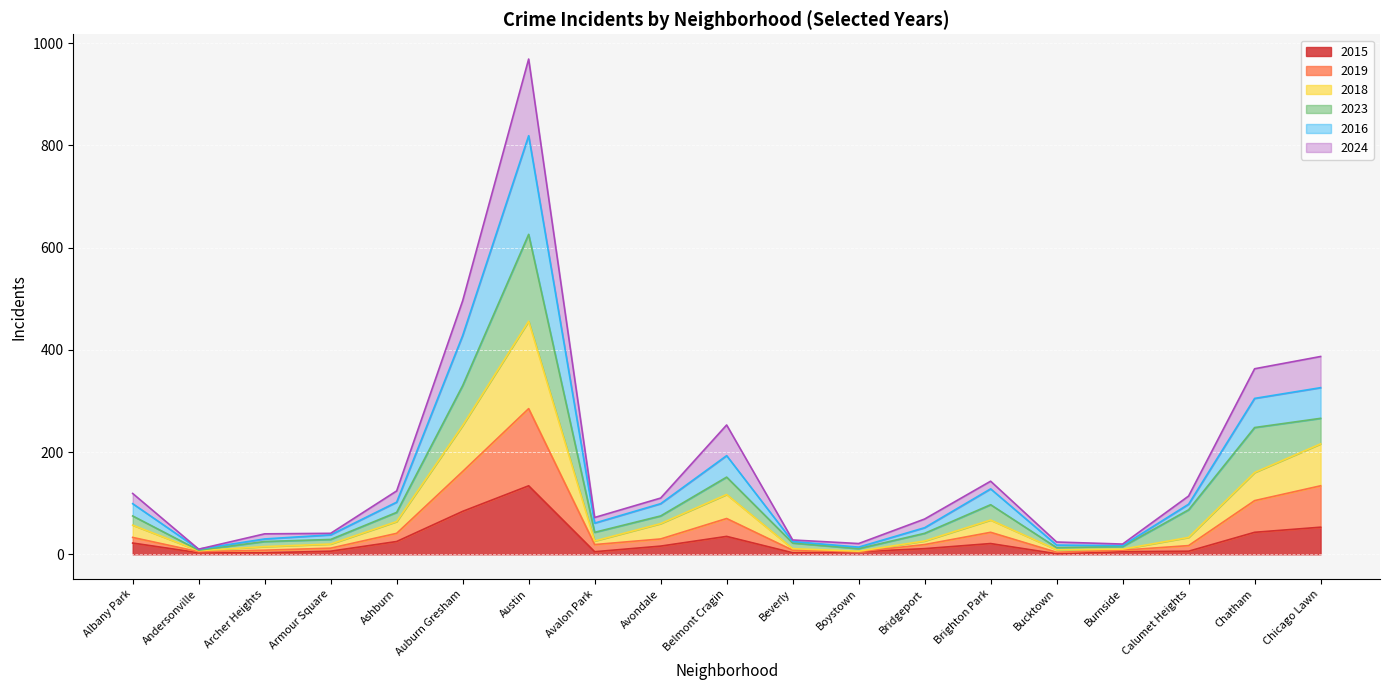

Where is 2018 nearest to the value 231?

Chicago Lawn